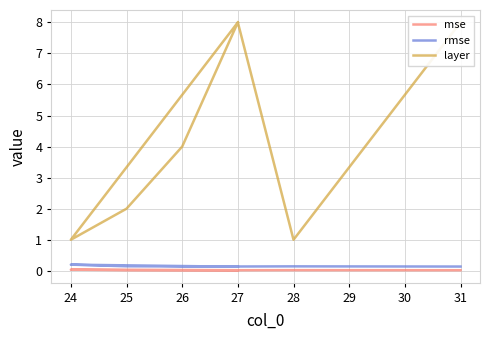

At which category does layer reach its first local peak?

27